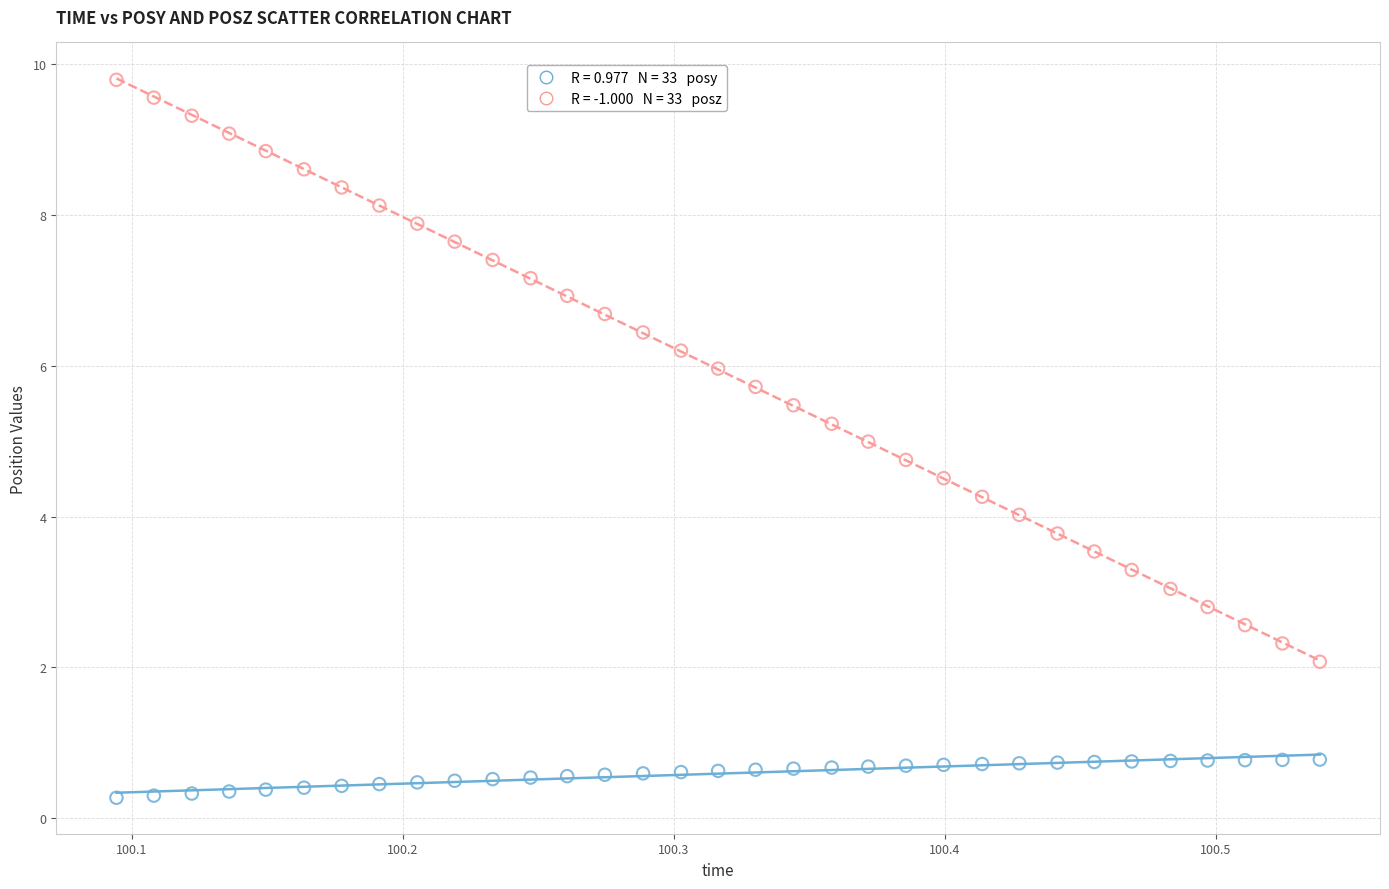

Across all data points, what is the range of Y values (max minus min)?

9.5